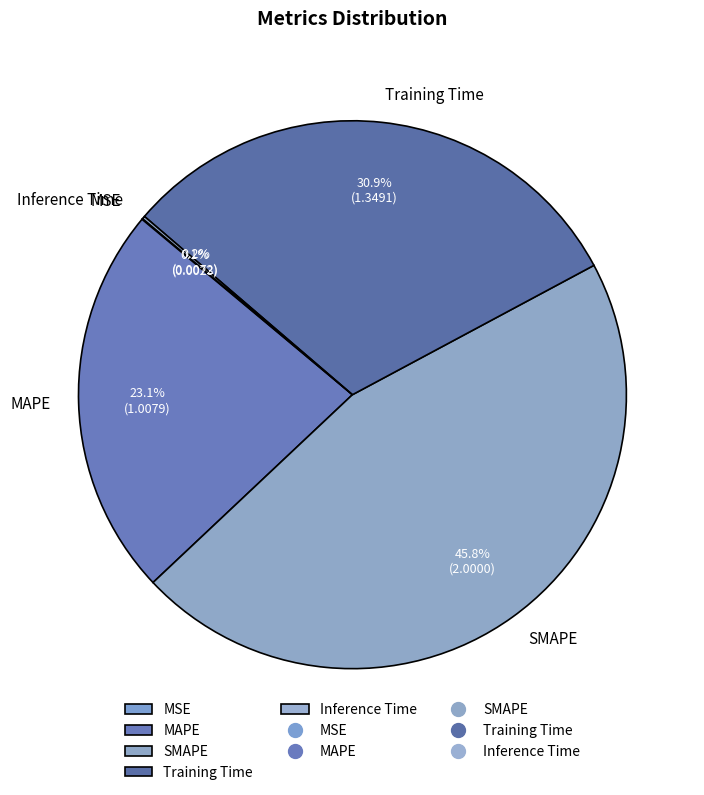

Is there any slice that represents more than half of the pie?

No